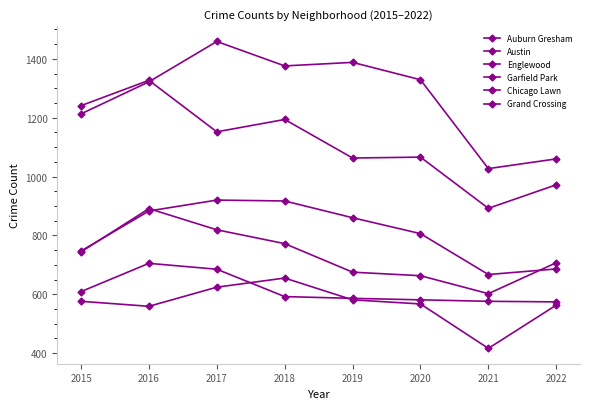

How many lines are shown in the chart?

6